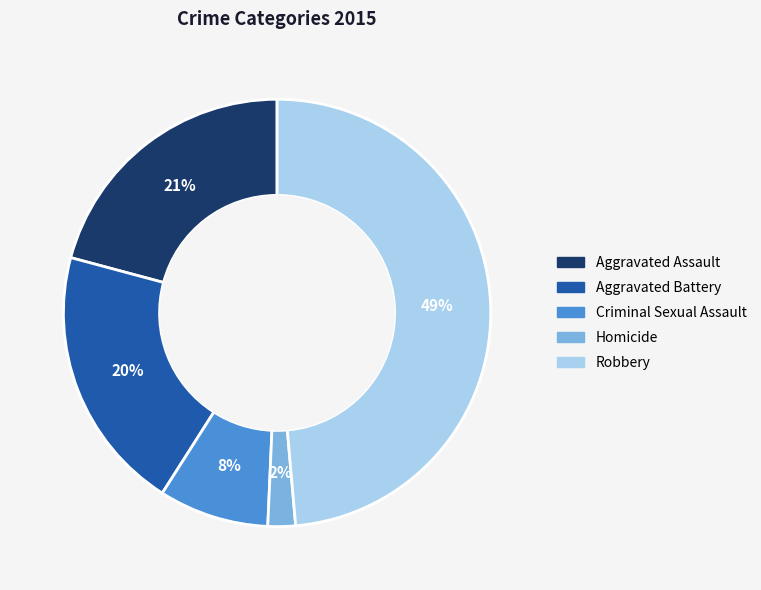

How many segments does this pie chart have?

5